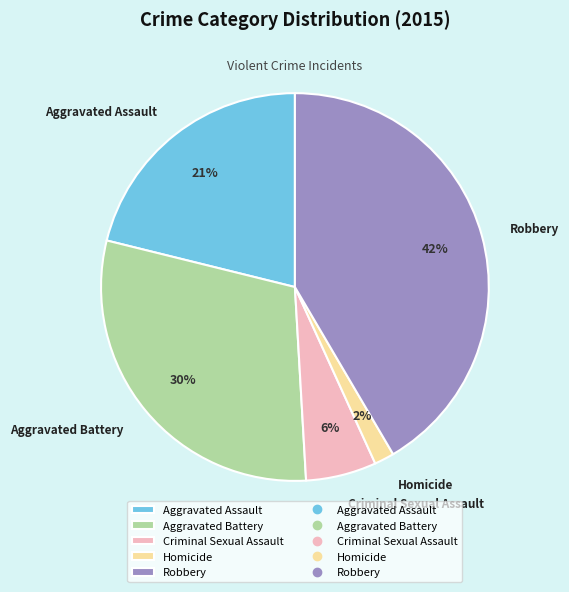

Approximately how many times larger is the value at Aggravated Battery compared to Aggravated Assault?

1.4